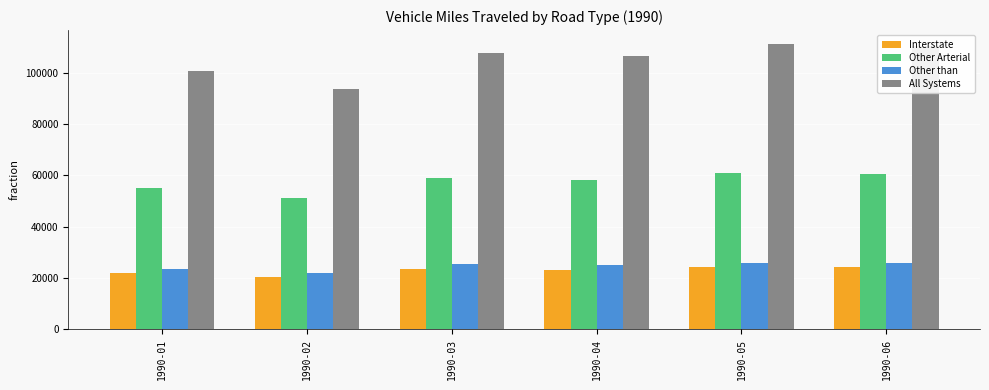

True or false: All Systems has a value of 45538.5 at 1990-03.

False